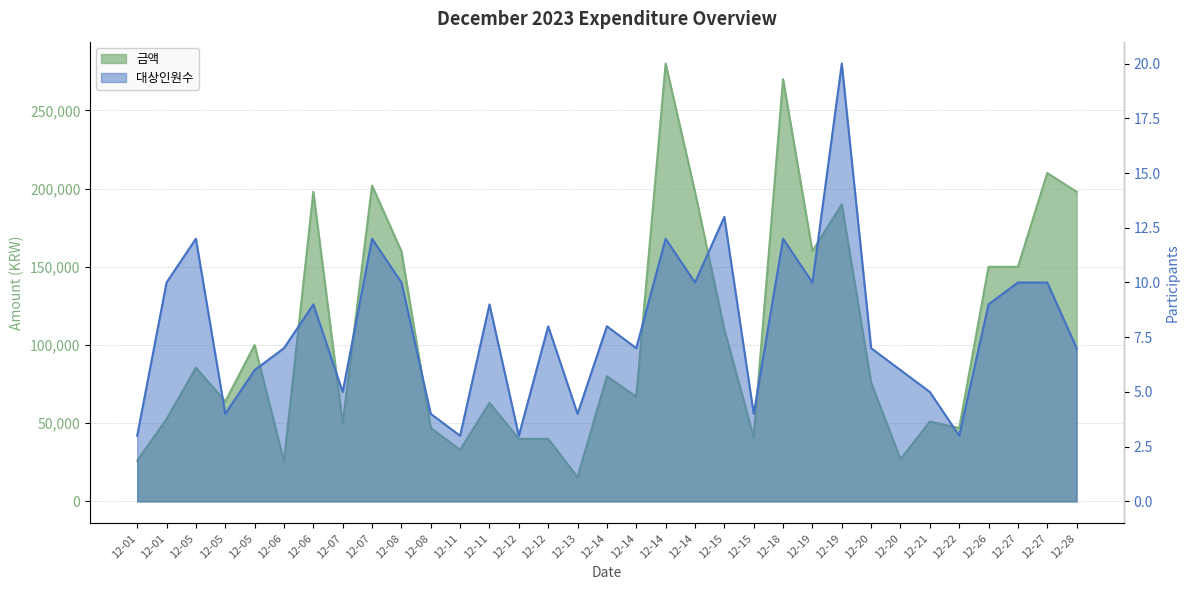

How many data points does each series have?

33